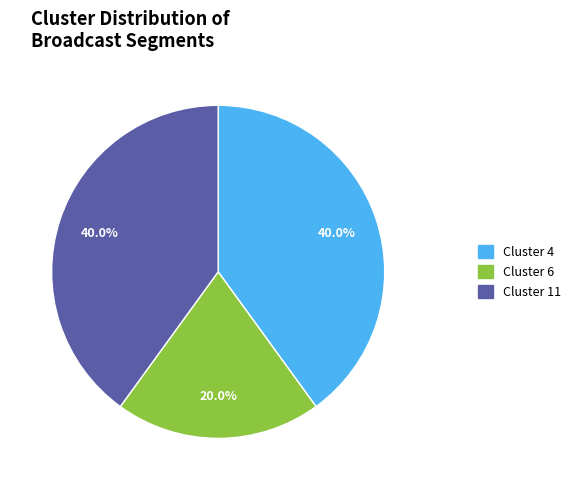

Is there a majority slice in this chart?

No